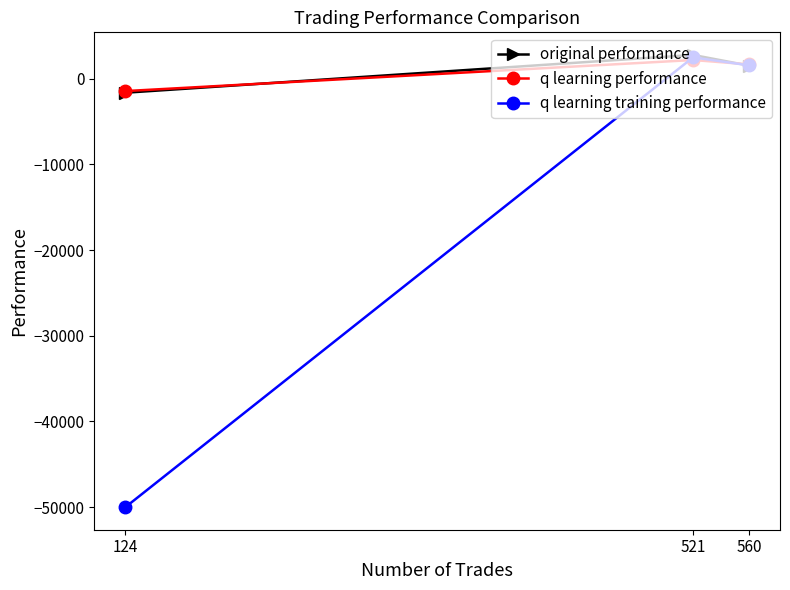

Is it true that original performance equals 1022.2 at 521?

False